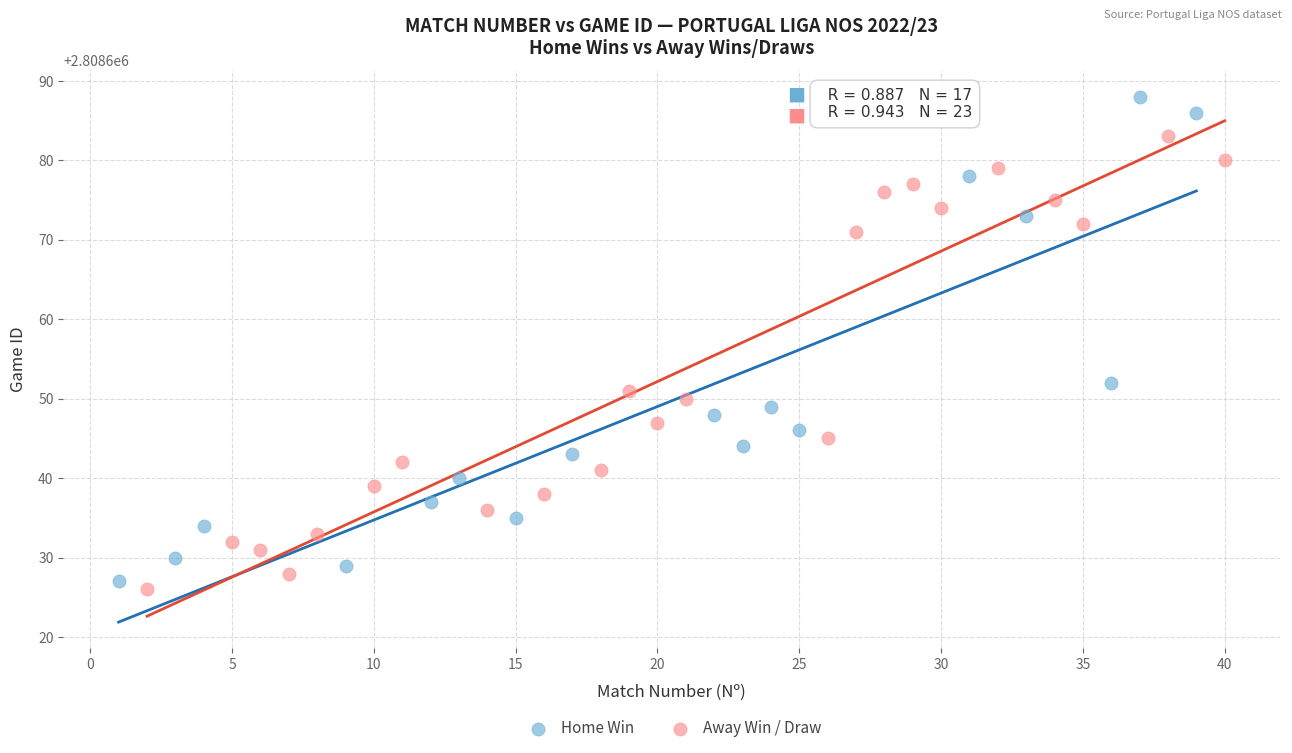

Which series reaches the maximum Y coordinate?

Home Win